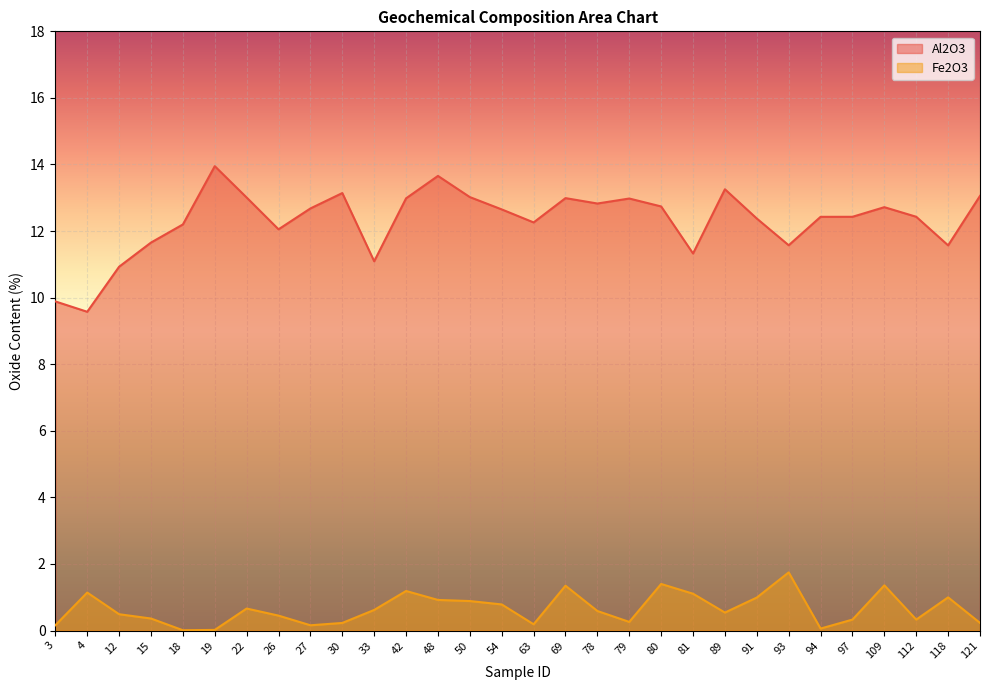

Reading right to left, extract all data points from this chart.

Al2O3: 13.1	11.6	12.4	12.7	12.4	12.4	11.6	12.4	13.3	11.3	12.7	13.0	12.8	13.0	12.3	12.7	13.0	13.7	13.0	11.1	13.1	12.7	12.1	13.0	13.9	12.2	11.7	10.9	9.6	9.9
Fe2O3: 0.2	1.0	0.3	1.4	0.3	0.1	1.7	1.0	0.5	1.1	1.4	0.3	0.6	1.3	0.2	0.8	0.9	0.9	1.2	0.6	0.2	0.2	0.4	0.7	0.0	0.0	0.4	0.5	1.1	0.2